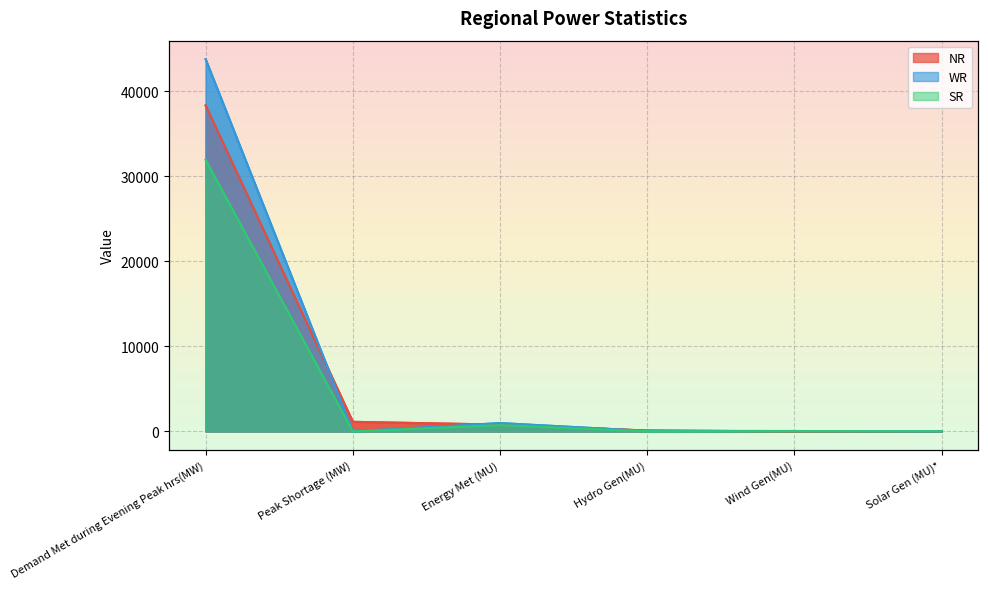

Between Wind Gen(MU) and Solar Gen (MU)*, which series saw the biggest shift?

WR